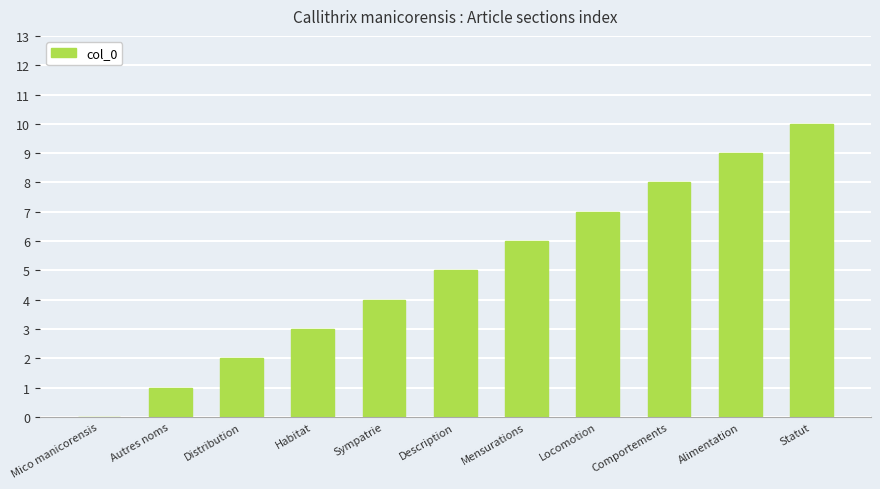

Are the bars grouped side by side (vs. stacked)?

No